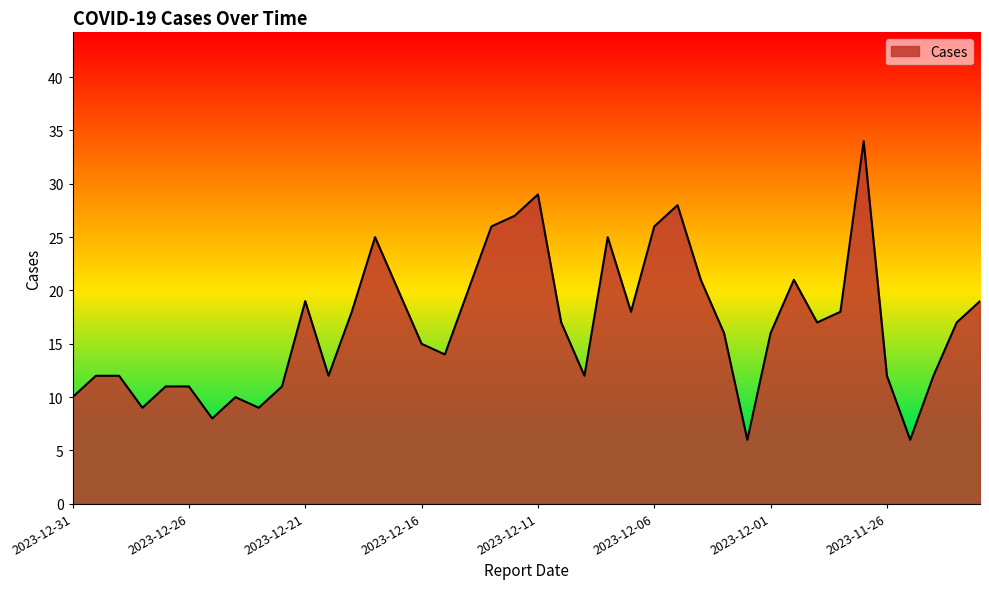

What is the smallest value displayed?

6